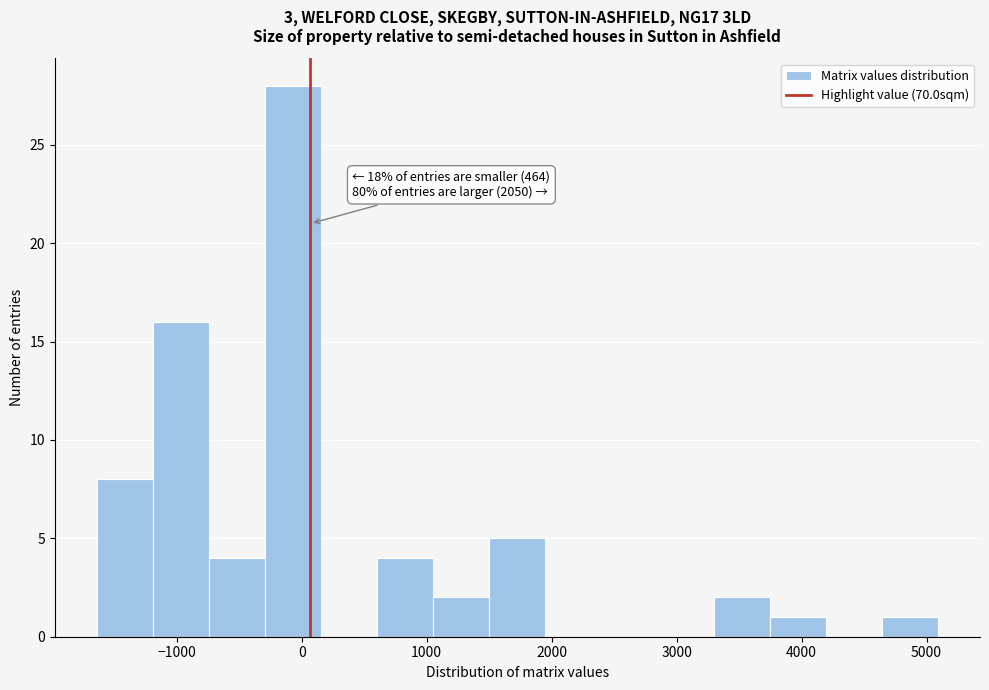

Over which range of the x-axis is the bar tallest?

-300 to 200